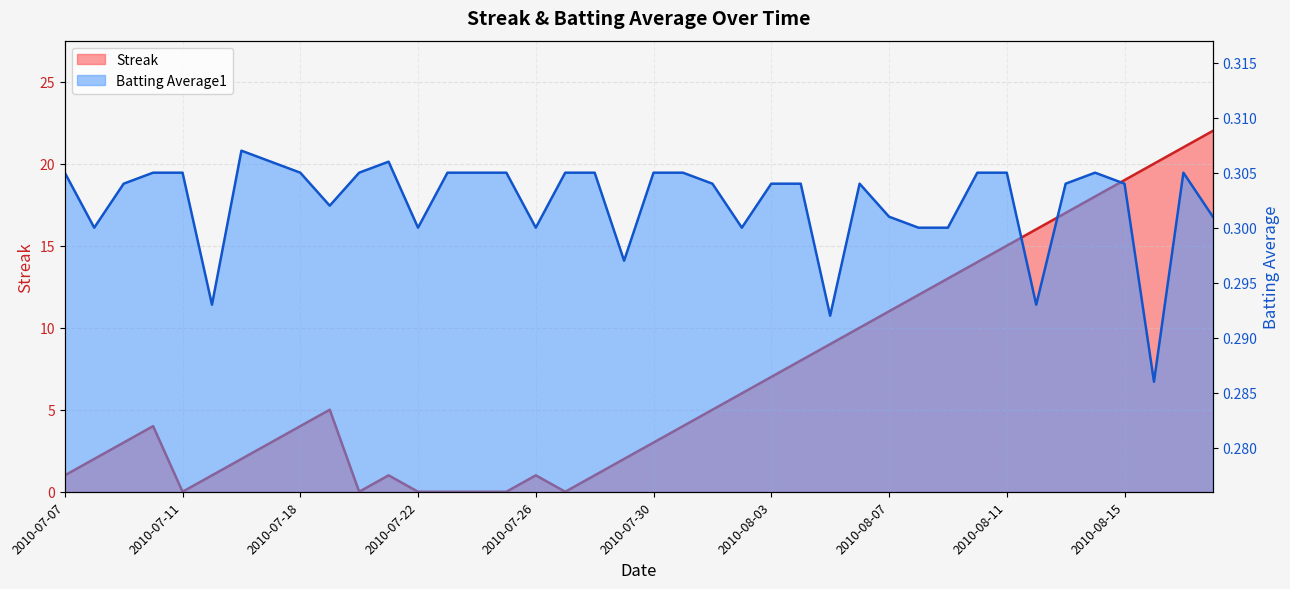

Where is the first local minimum for Batting Average1?

2010-07-08